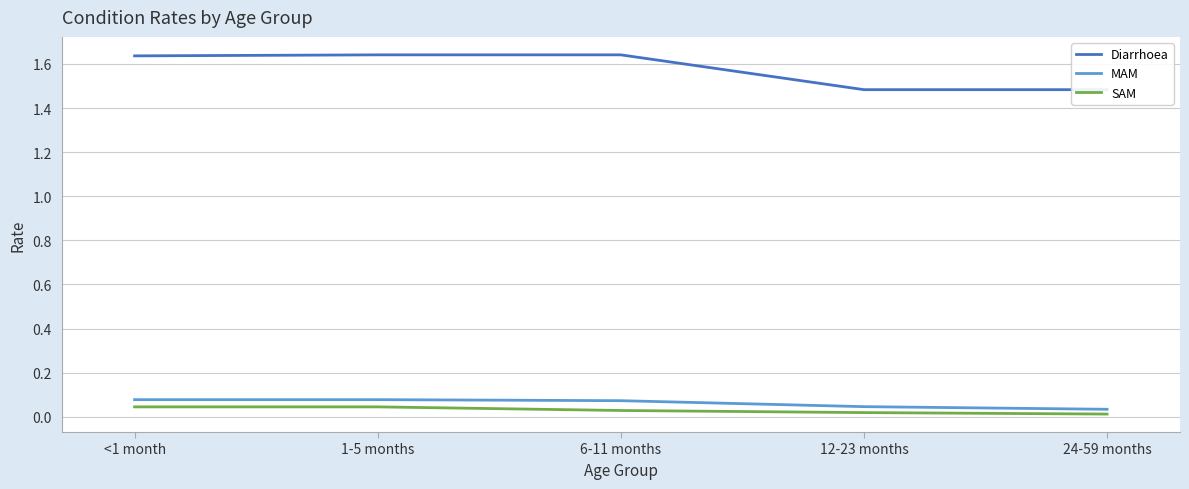

Rank the series by their maximum value, from highest to lowest.

Diarrhoea, MAM, SAM